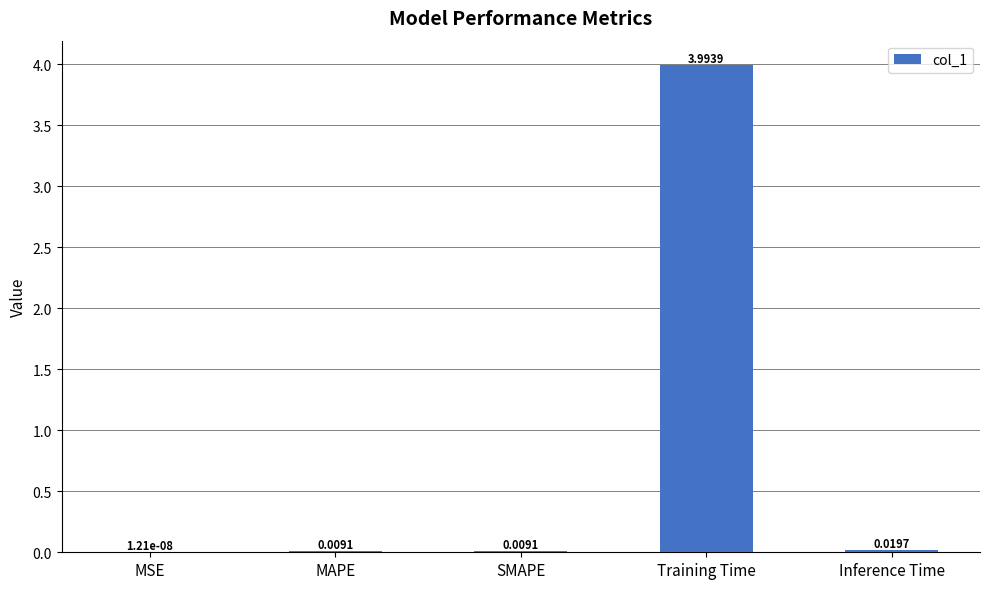

What is the maximum value shown in the chart?

4.0